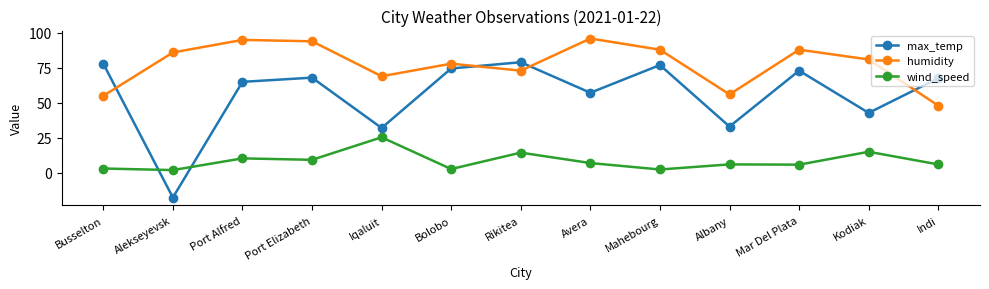

What is the label of the 8th point from the right?

Bolobo